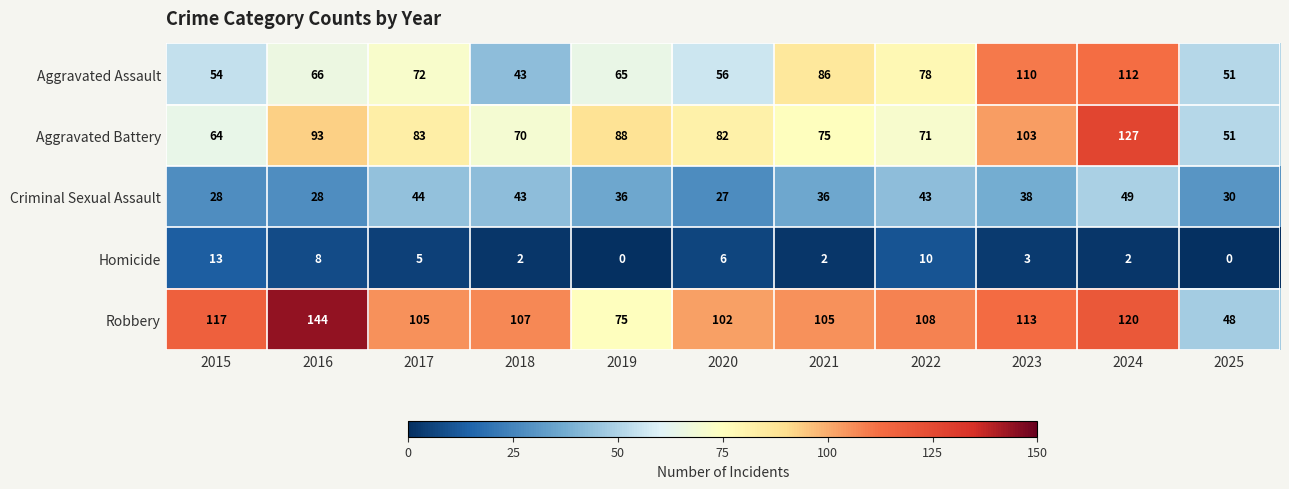

Which series changed the most between 2020 and 2021?

Aggravated Assault